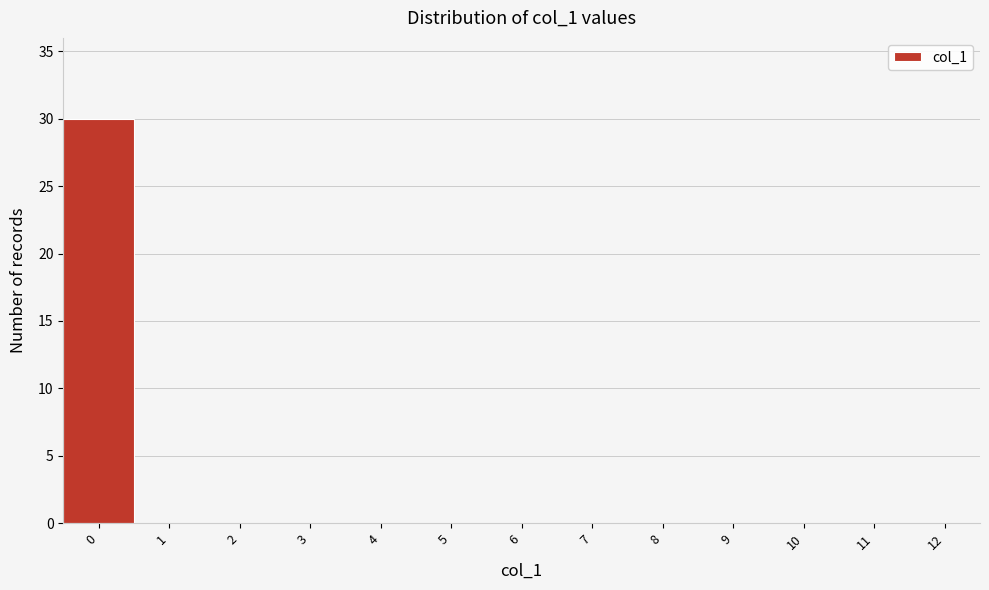

How tall is the bar that spans -0.5 to 0.5 on the x-axis? The values are not printed on the chart, so give them approximately, as read against the axis.

30